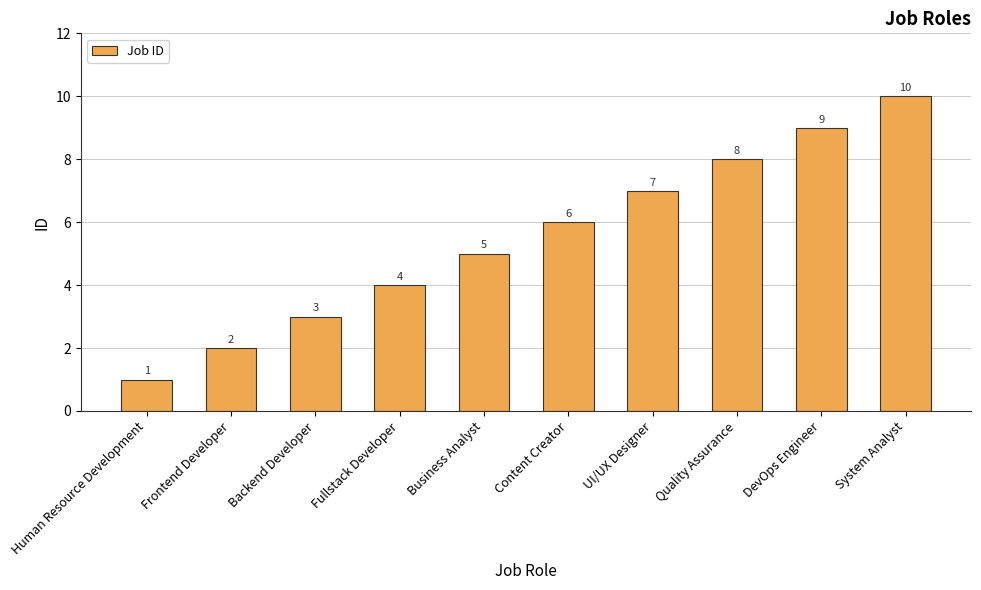

Rank the categories by value from lowest to highest.

Human Resource Development, Frontend Developer, Backend Developer, Fullstack Developer, Business Analyst, Content Creator, UI/UX Designer, Quality Assurance, DevOps Engineer, System Analyst